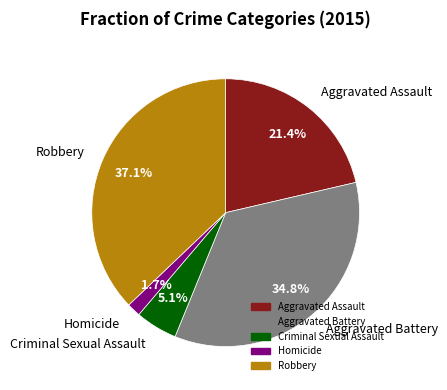

To the nearest percent, what is the combined percentage of Robbery and Criminal Sexual Assault?

42%